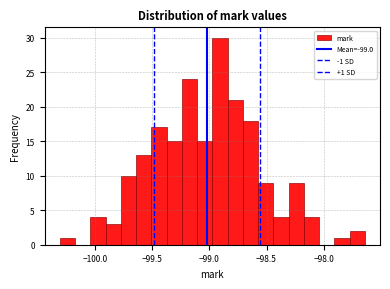

Read against the x-axis, roughly where is the centre of the tallest bar?

-98.90